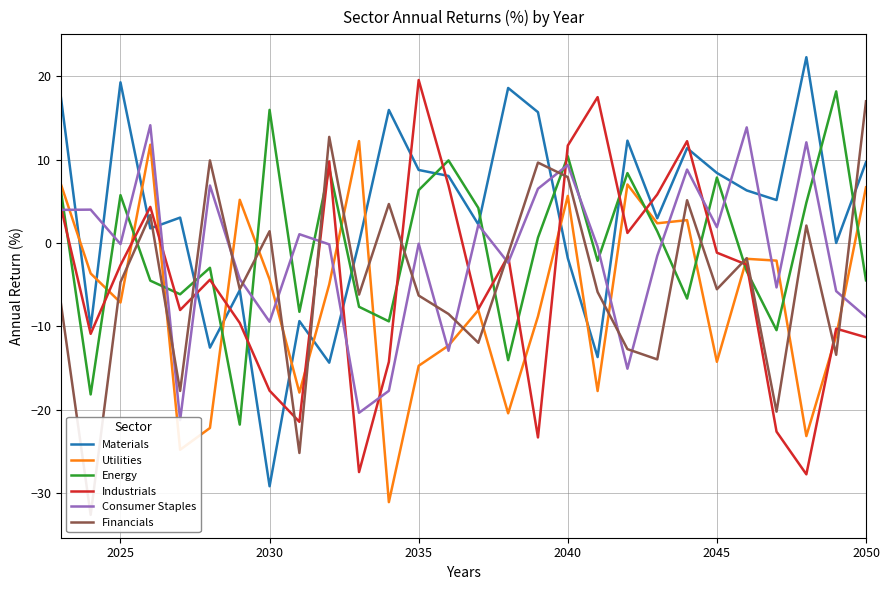

In Consumer Staples, how many points are lower than both neighbors (excluding endpoints)?

9